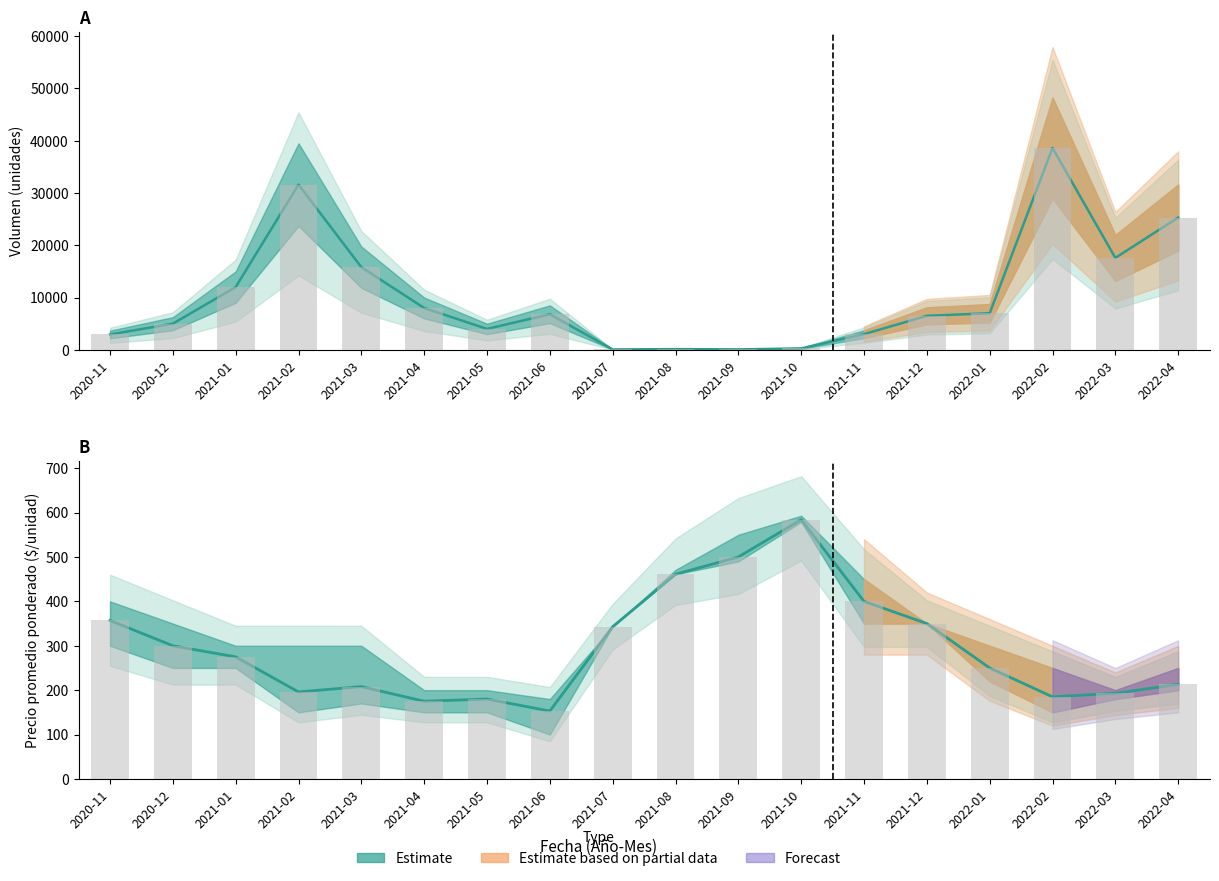

True or false: Precio promedio ponderado has a value of 58 at 2021-02.

False